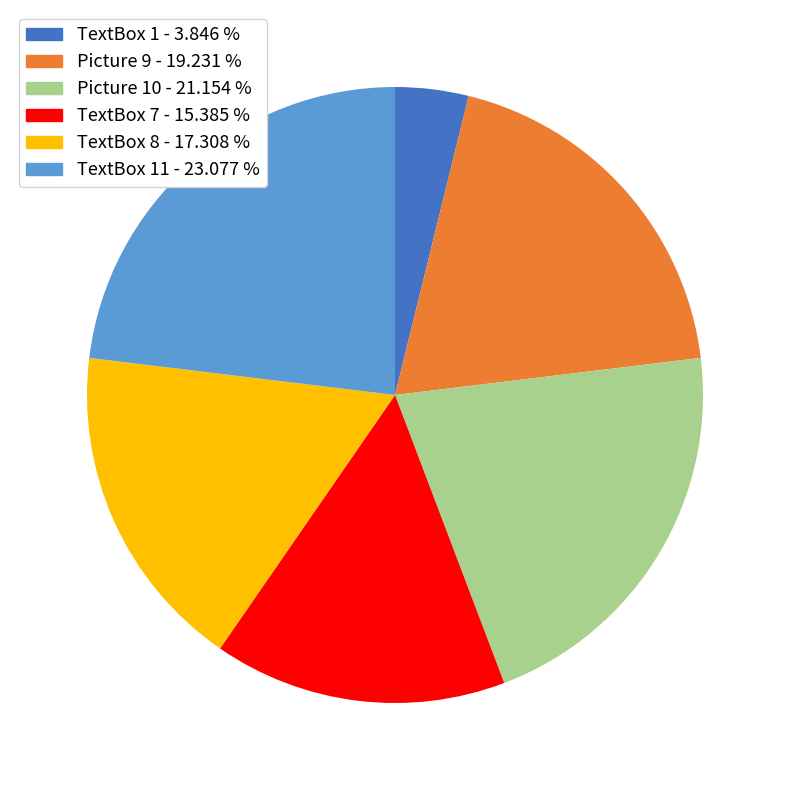

What is the smallest slice in the pie chart?

TextBox 1 - 3.846 %